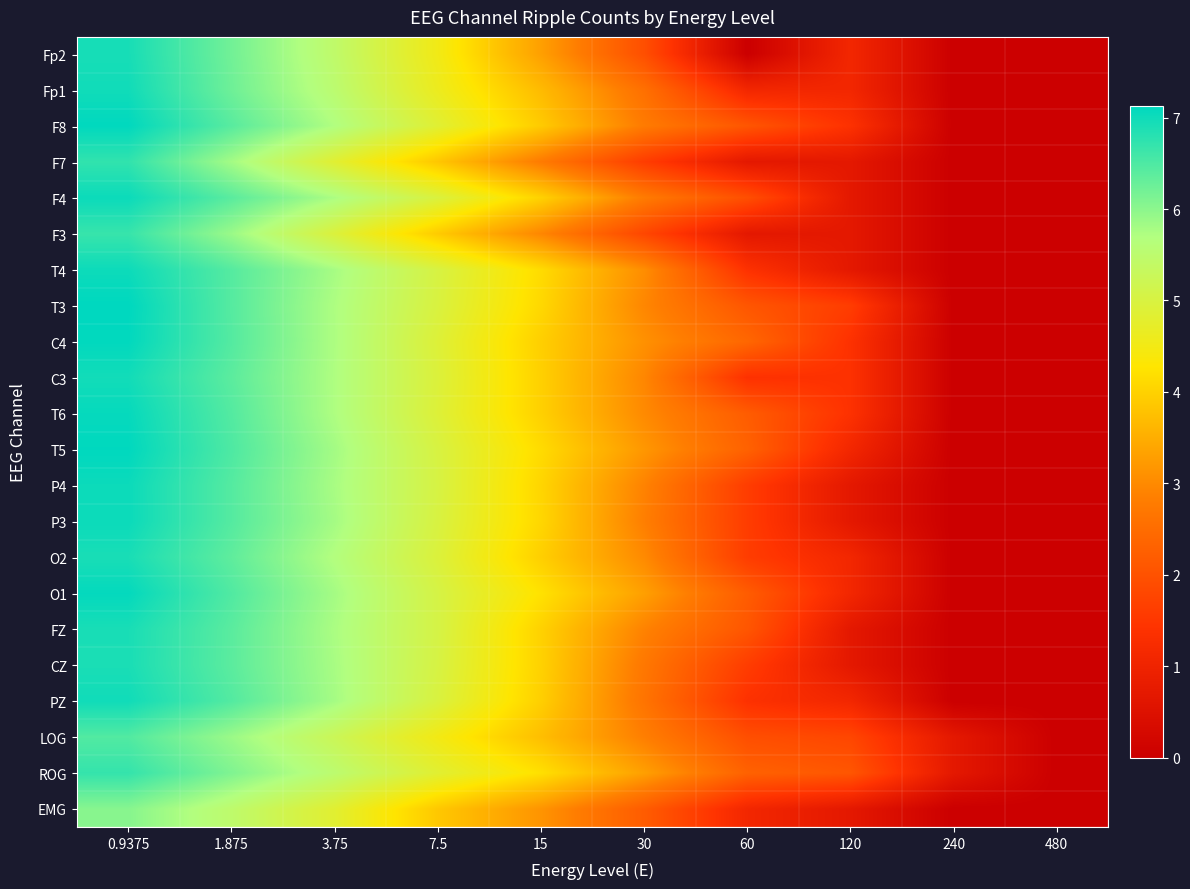

Reading left to right, list all the values displayed in this chart.

Fp2: 0.9375=6.9	1.875=6.2	3.75=5.5	7.5=4.5	15=3.3	30=1.9	60=0.0	120=1.1	240=0.0	480=0.0
Fp1: 0.9375=7.0	1.875=6.2	3.75=5.5	7.5=4.6	15=3.7	30=2.6	60=1.1	120=1.1	240=0.0	480=0.0
F8: 0.9375=7.1	1.875=6.4	3.75=5.7	7.5=4.9	15=3.9	30=2.8	60=2.1	120=1.4	240=0.0	480=0.0
F7: 0.9375=6.7	1.875=5.8	3.75=4.8	7.5=3.9	15=2.8	30=1.6	60=0.7	120=0.7	240=0.0	480=0.0
F4: 0.9375=7.0	1.875=6.4	3.75=5.7	7.5=5.0	15=4.0	30=2.8	60=1.9	120=0.7	240=0.0	480=0.0
F3: 0.9375=6.7	1.875=5.9	3.75=4.9	7.5=3.9	15=2.9	30=1.8	60=0.7	120=0.7	240=0.0	480=0.0
T4: 0.9375=7.0	1.875=6.4	3.75=5.8	7.5=5.0	15=4.1	30=3.0	60=1.4	120=0.7	240=0.0	480=0.0
T3: 0.9375=7.1	1.875=6.4	3.75=5.7	7.5=5.0	15=4.1	30=2.9	60=2.1	120=1.6	240=0.0	480=0.0
C4: 0.9375=7.1	1.875=6.4	3.75=5.7	7.5=4.9	15=4.0	30=3.1	60=2.4	120=1.4	240=0.0	480=0.0
C3: 0.9375=7.0	1.875=6.4	3.75=5.7	7.5=4.9	15=4.0	30=2.9	60=1.4	120=1.4	240=0.0	480=0.0
T6: 0.9375=7.1	1.875=6.5	3.75=5.7	7.5=4.9	15=4.0	30=3.0	60=2.2	120=1.4	240=0.0	480=0.0
T5: 0.9375=7.1	1.875=6.5	3.75=5.8	7.5=5.0	15=4.1	30=3.2	60=2.3	120=1.1	240=0.0	480=0.0
P4: 0.9375=7.0	1.875=6.4	3.75=5.8	7.5=5.0	15=4.1	30=2.9	60=1.6	120=0.7	240=0.0	480=0.0
P3: 0.9375=7.0	1.875=6.4	3.75=5.8	7.5=5.0	15=4.1	30=2.8	60=1.6	120=0.7	240=0.0	480=0.0
O2: 0.9375=6.9	1.875=6.4	3.75=5.7	7.5=4.9	15=4.0	30=3.0	60=1.6	120=1.1	240=0.0	480=0.0
O1: 0.9375=7.1	1.875=6.5	3.75=5.8	7.5=5.0	15=4.2	30=3.3	60=2.2	120=1.1	240=0.0	480=0.0
FZ: 0.9375=6.9	1.875=6.4	3.75=5.8	7.5=5.1	15=4.0	30=2.9	60=2.1	120=0.7	240=0.0	480=0.0
CZ: 0.9375=6.9	1.875=6.4	3.75=5.8	7.5=5.0	15=4.0	30=2.7	60=1.6	120=0.7	240=0.0	480=0.0
PZ: 0.9375=7.0	1.875=6.5	3.75=5.8	7.5=5.0	15=4.0	30=2.6	60=1.4	120=1.1	240=0.0	480=0.0
LOG: 0.9375=6.5	1.875=5.9	3.75=5.2	7.5=4.5	15=3.7	30=2.8	60=1.9	120=1.8	240=0.7	480=0.0
ROG: 0.9375=6.7	1.875=6.1	3.75=5.5	7.5=4.8	15=4.2	30=3.3	60=2.3	120=2.1	240=0.7	480=0.0
EMG: 0.9375=6.0	1.875=5.5	3.75=4.8	7.5=3.9	15=3.1	30=2.2	60=1.1	120=0.7	240=0.0	480=0.0